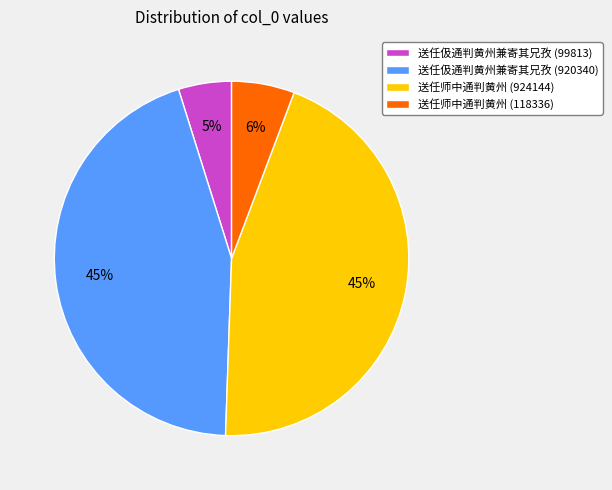

How many slices are in this pie chart?

4